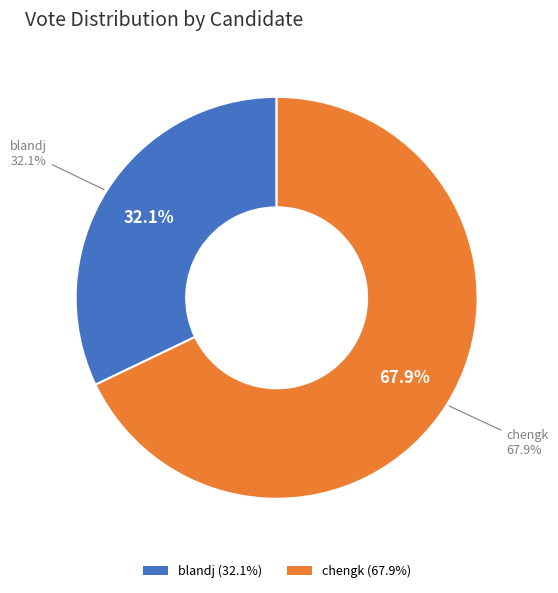

Which slice is the smallest?

blandj